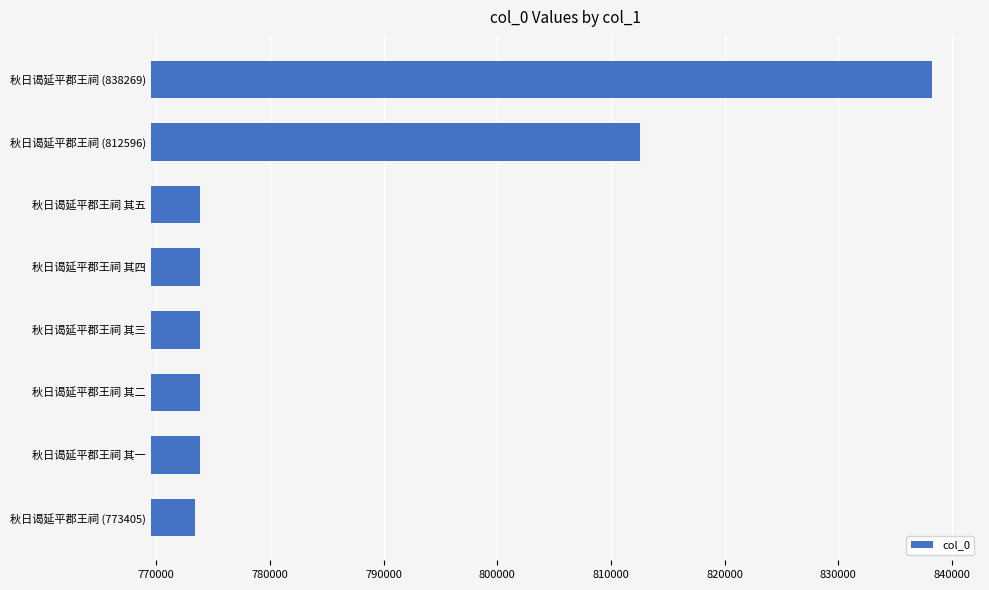

What is the difference between the maximum and second lowest values?

64419